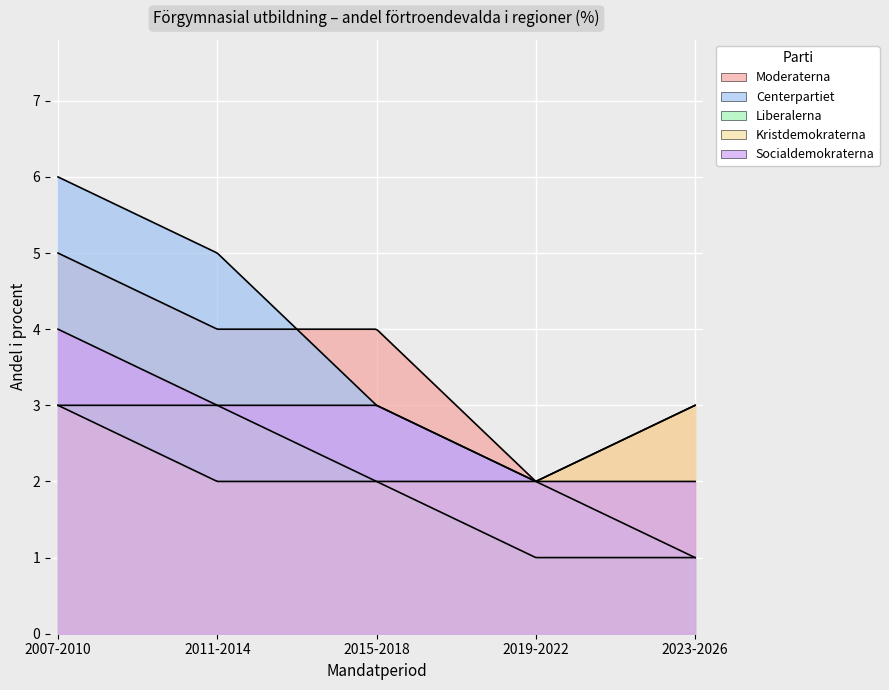

How many data points in Liberalerna are above 2?

2